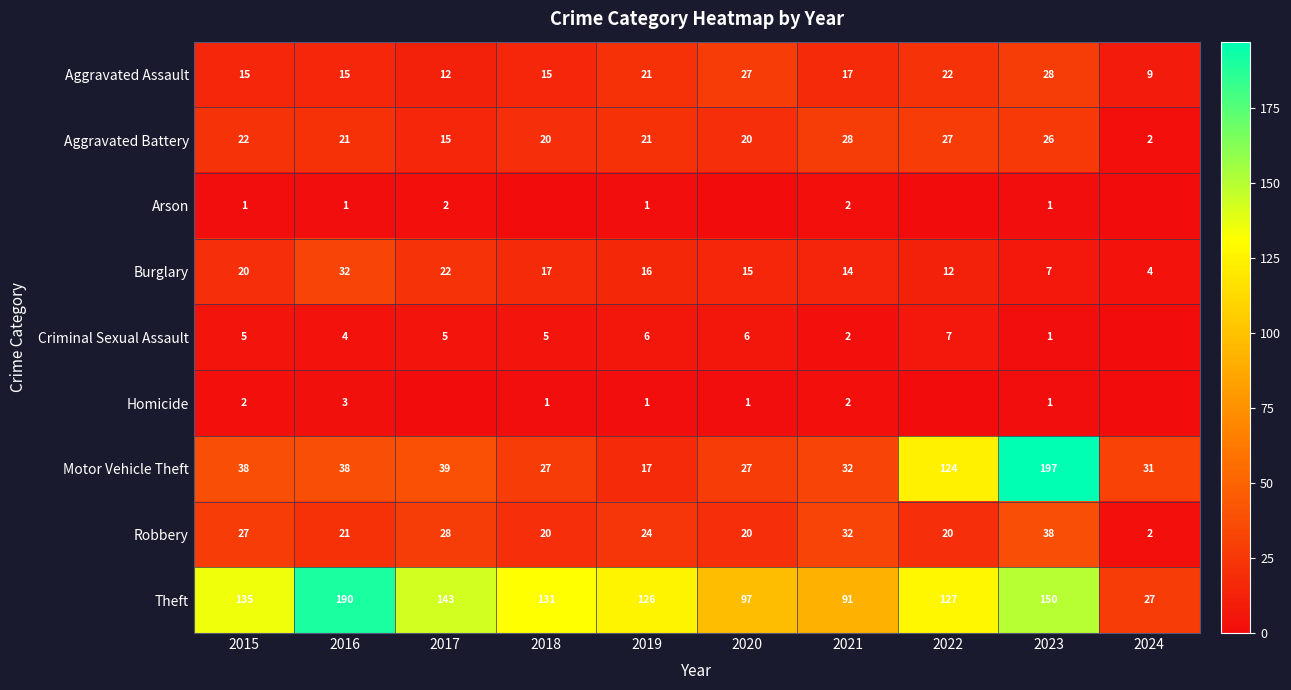

What is the difference between the maximum and minimum values in the Theft series?

163